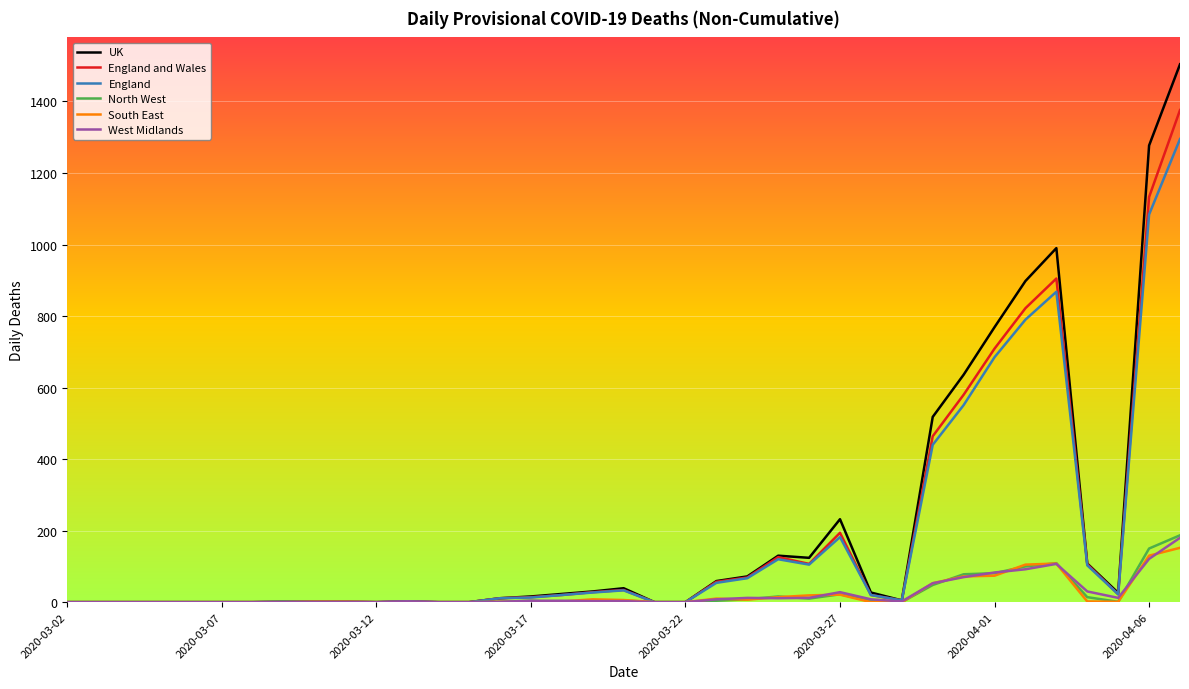

Which series has the largest range (max minus min)?

UK